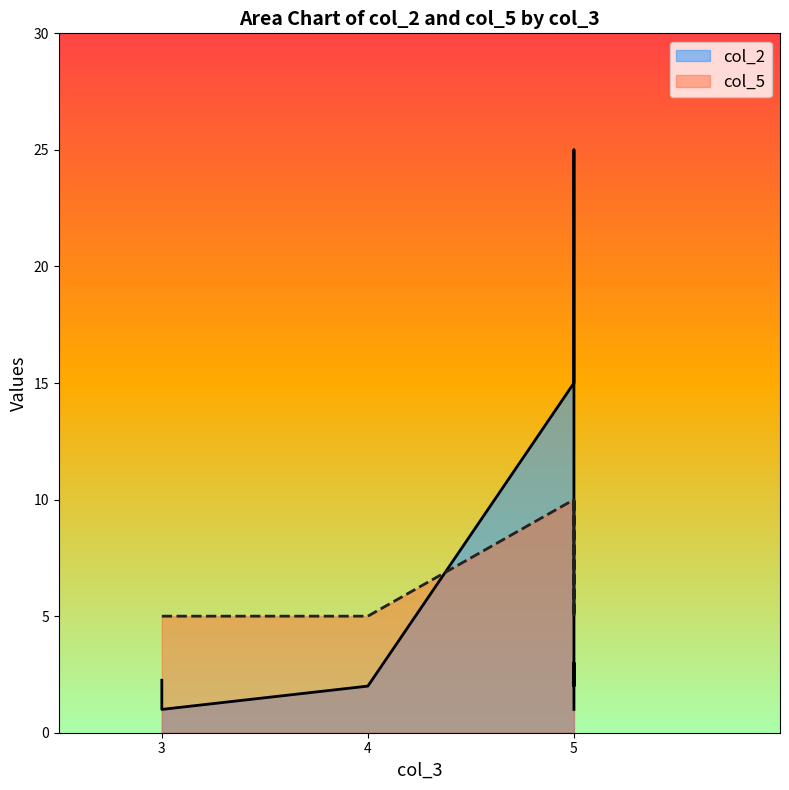

Does the chart have visible grid lines?

No